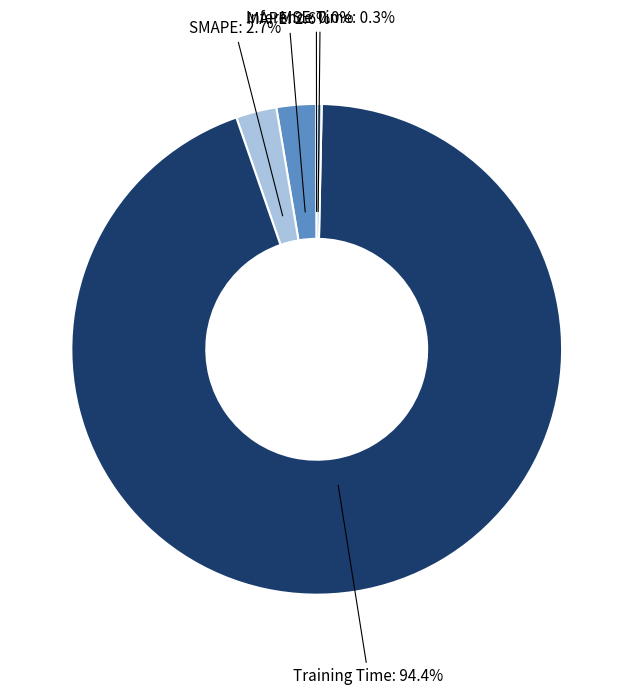

Is there any slice that represents more than half of the pie?

Yes